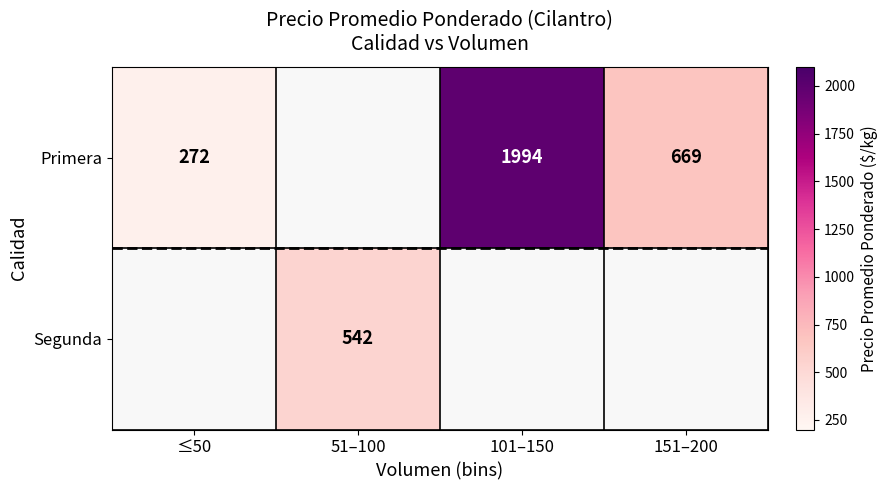

Is the value of Primera at 101–150 greater than the value of Segunda at 51–100?

Yes